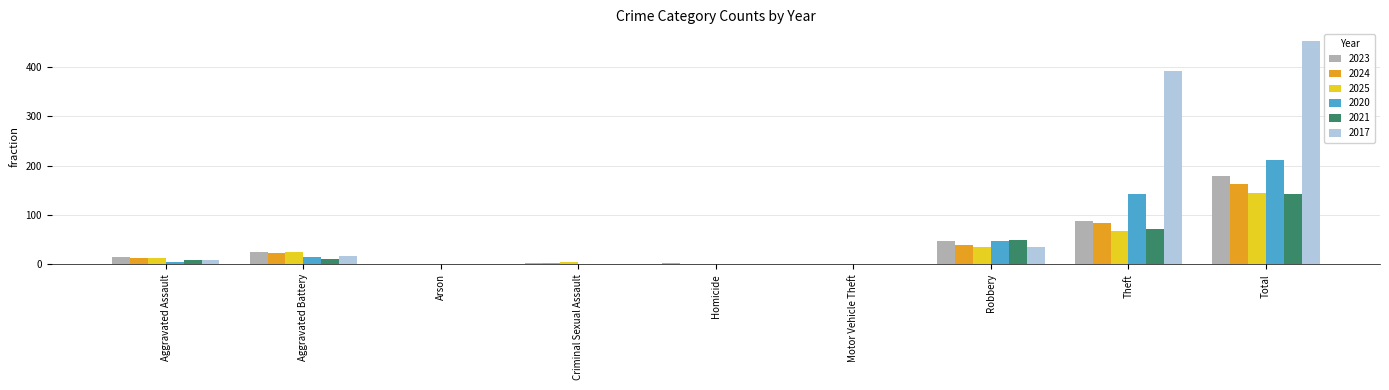

Between Aggravated Battery and Robbery, which series saw the biggest shift?

2021